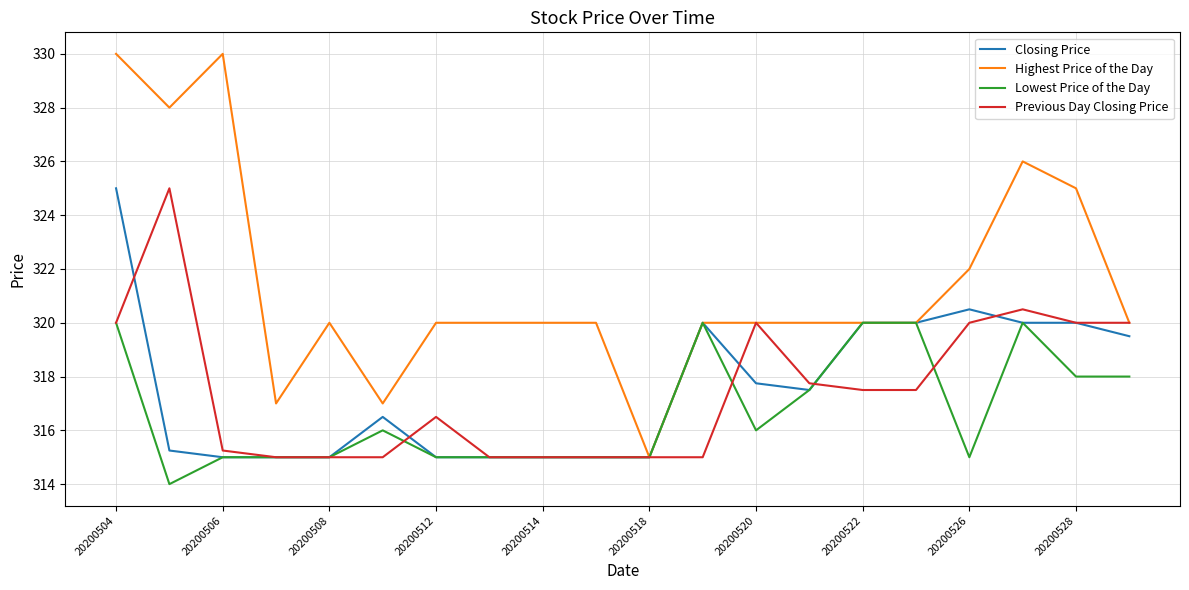

Which series has the widest spread of values?

Highest Price of the Day